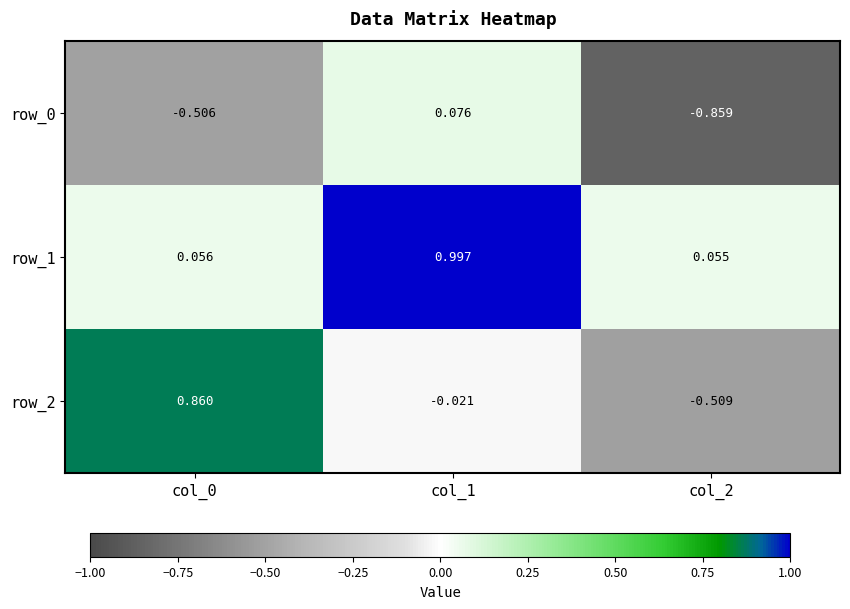

Is the value of row_0 at col_0 greater than the value of row_2 at col_2?

Yes